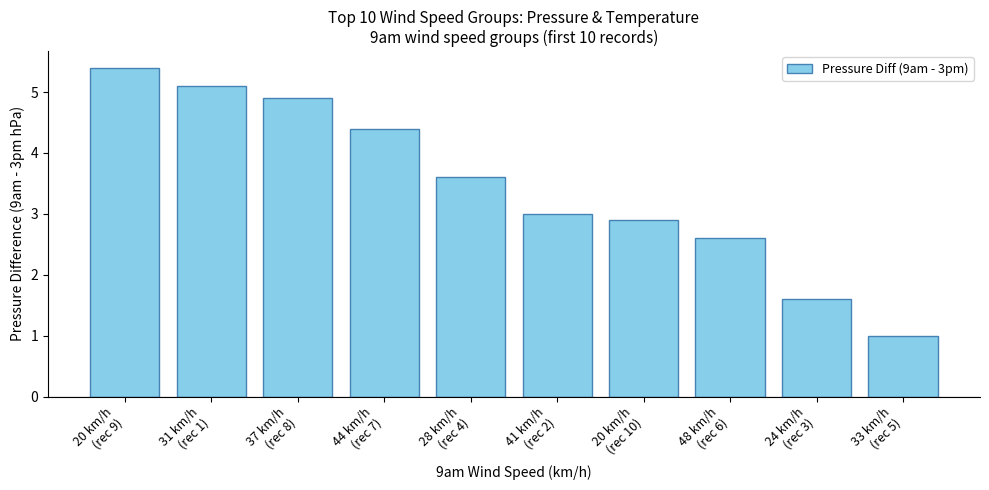

What is the label of the 4th bar from the left?

44 km/h
(rec 7)